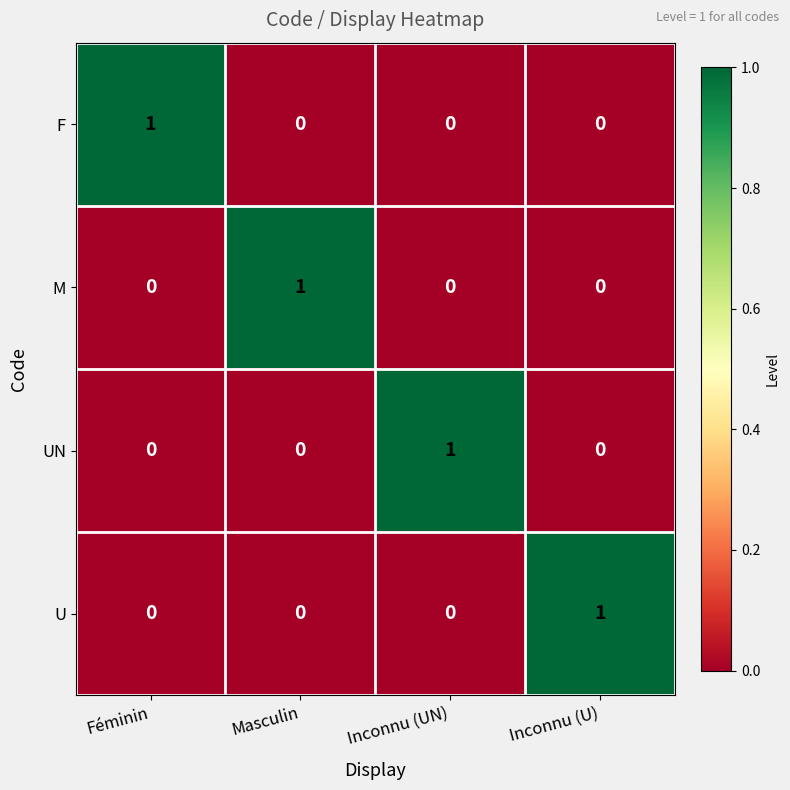

How many data points in M are above 0?

1